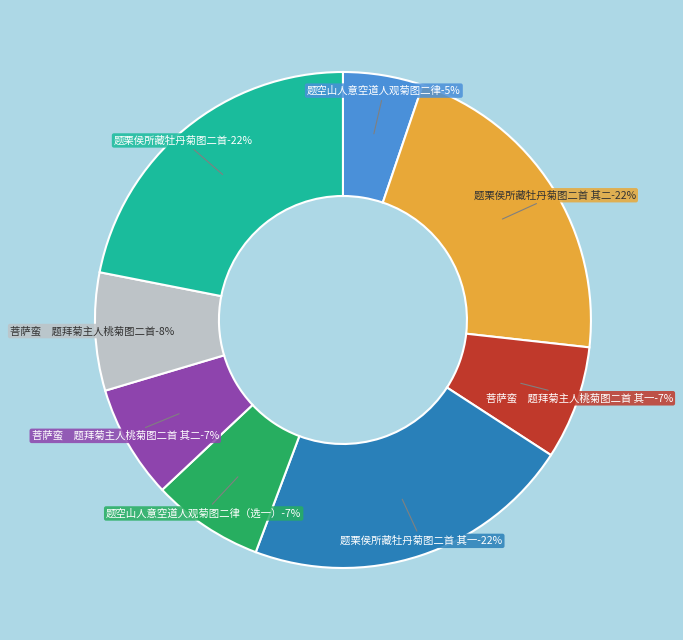

What is the largest slice in the pie chart?

题栗侯所藏牡丹菊图二首